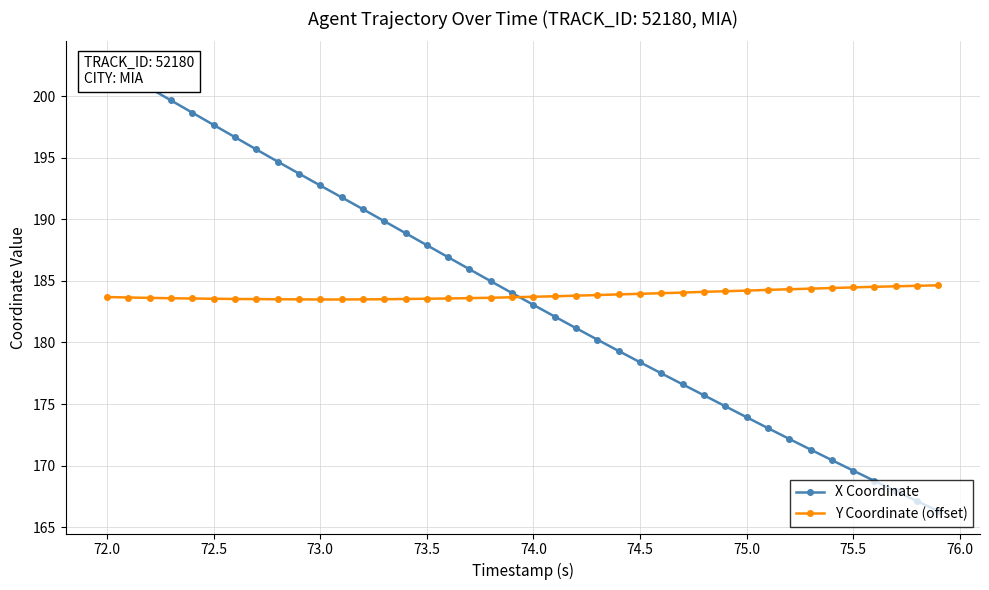

What is the highest value of the Y Coordinate (offset) series?

184.6